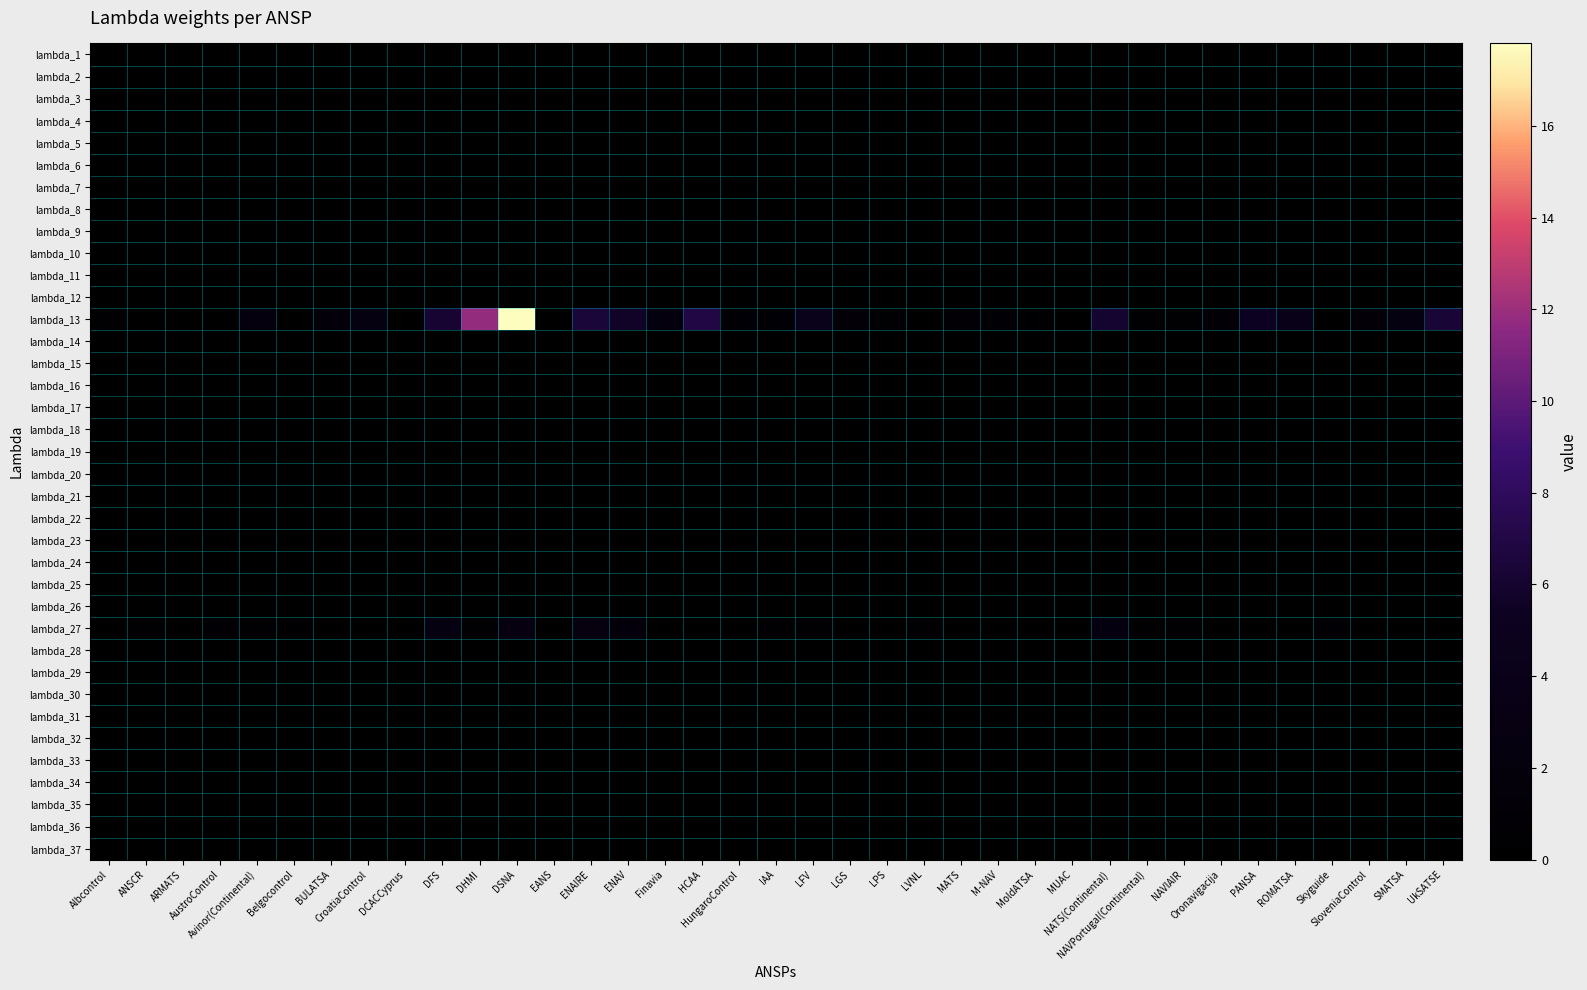

How many categories are shown in the chart?

37